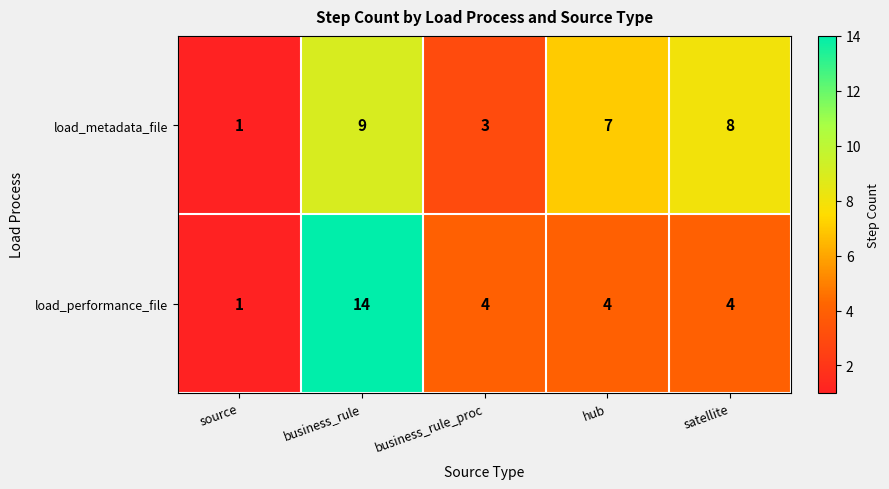

What is the maximum value for load_performance_file?

14